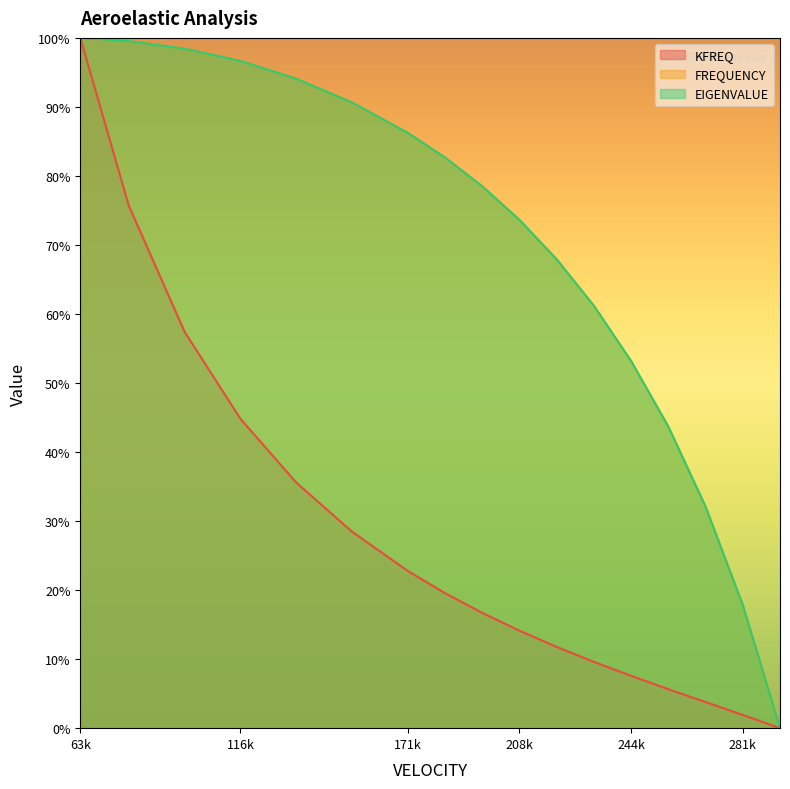

At which label does KFREQ reach its peak?

63k